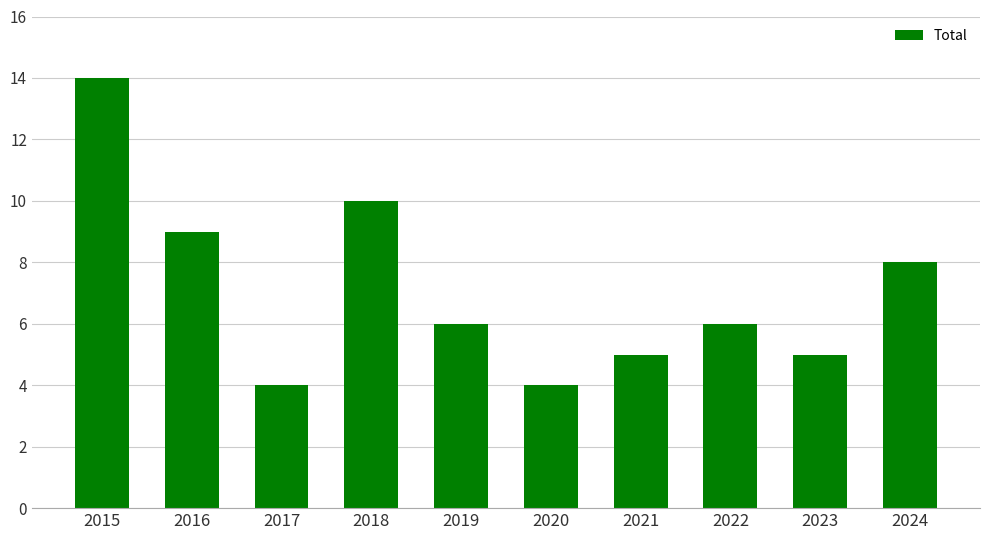

At which label does the data first exceed 6?

2015